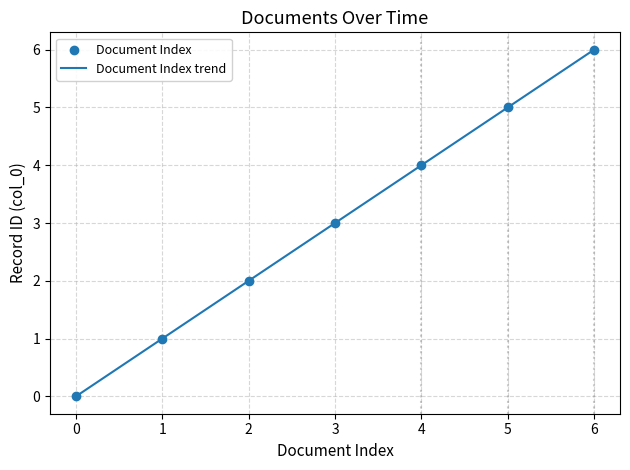

What is the highest value of the Document Index trend series?

6.0